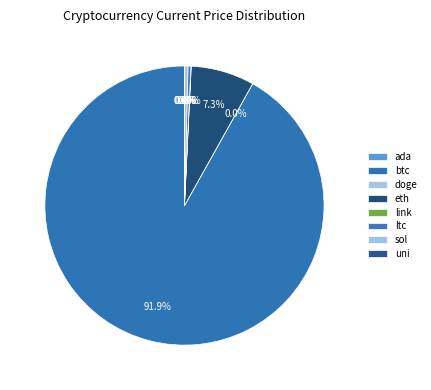

Between link and uni, which is larger?

link